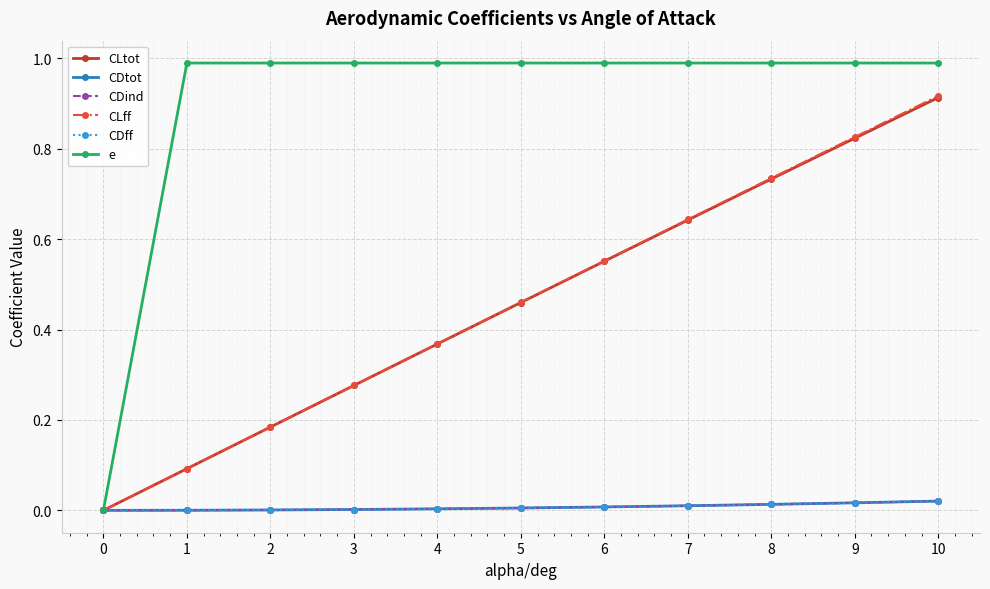

Does the chart have visible grid lines?

Yes